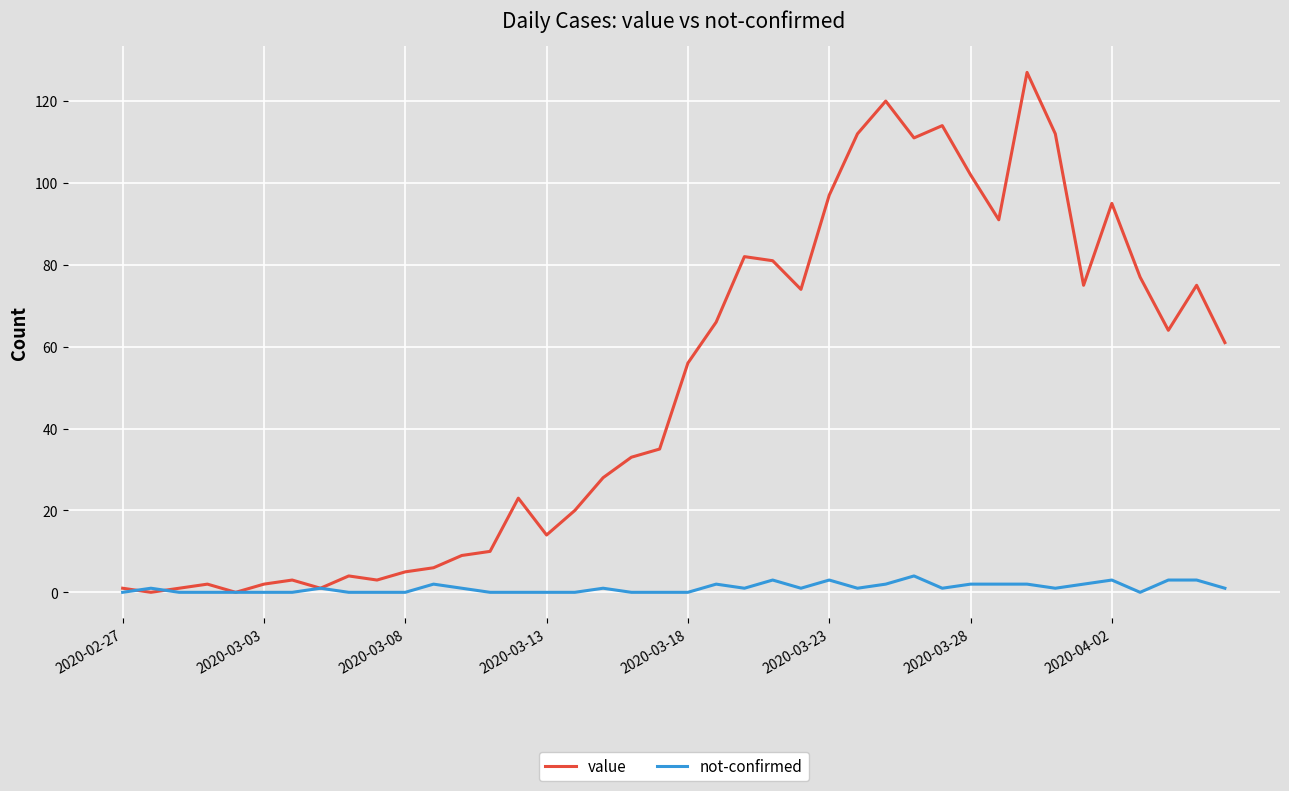

Rank the series by their maximum value, from lowest to highest.

not-confirmed, value